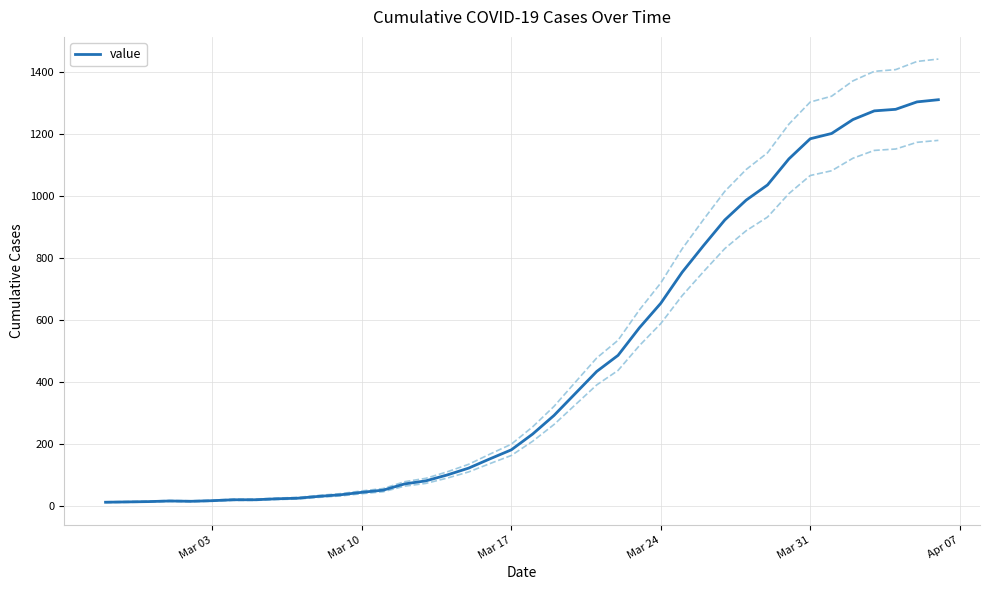

What is the highest value of the value series?

1312